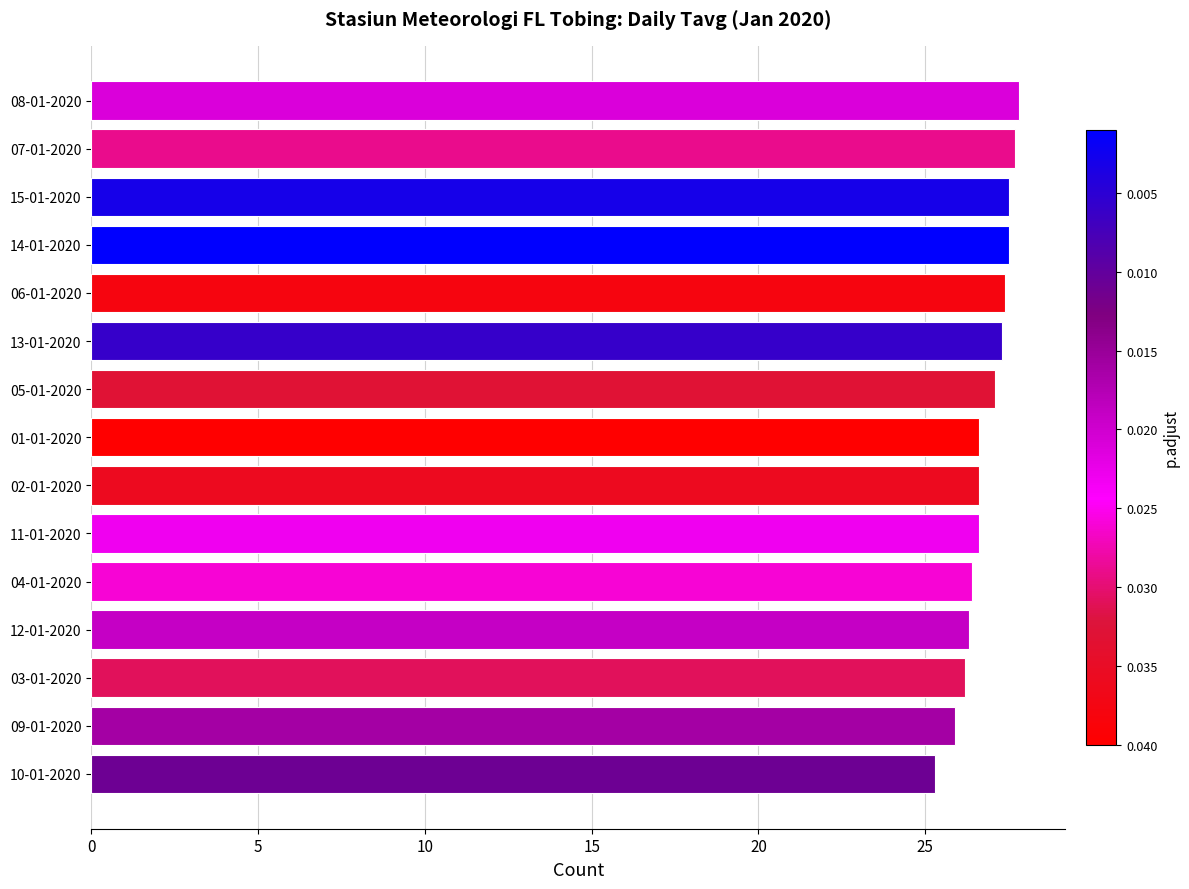

Between 07-01-2020 and 02-01-2020, which is larger?

07-01-2020